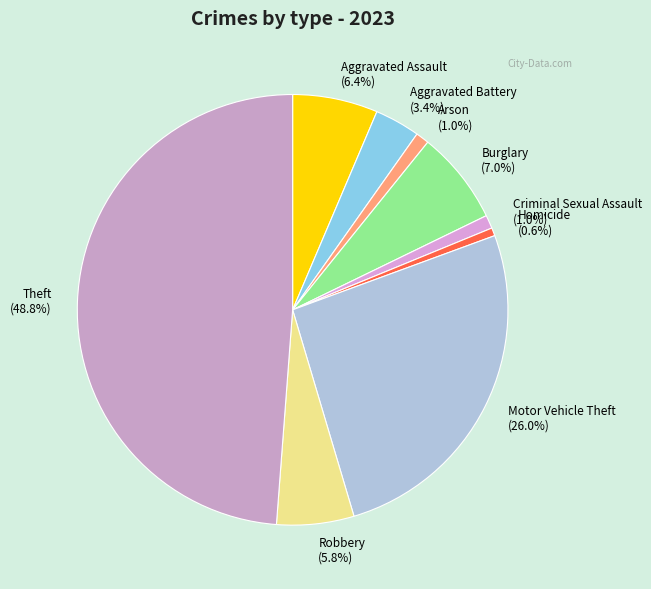

Do Aggravated Assault and Homicide together represent more than half of the pie?

No